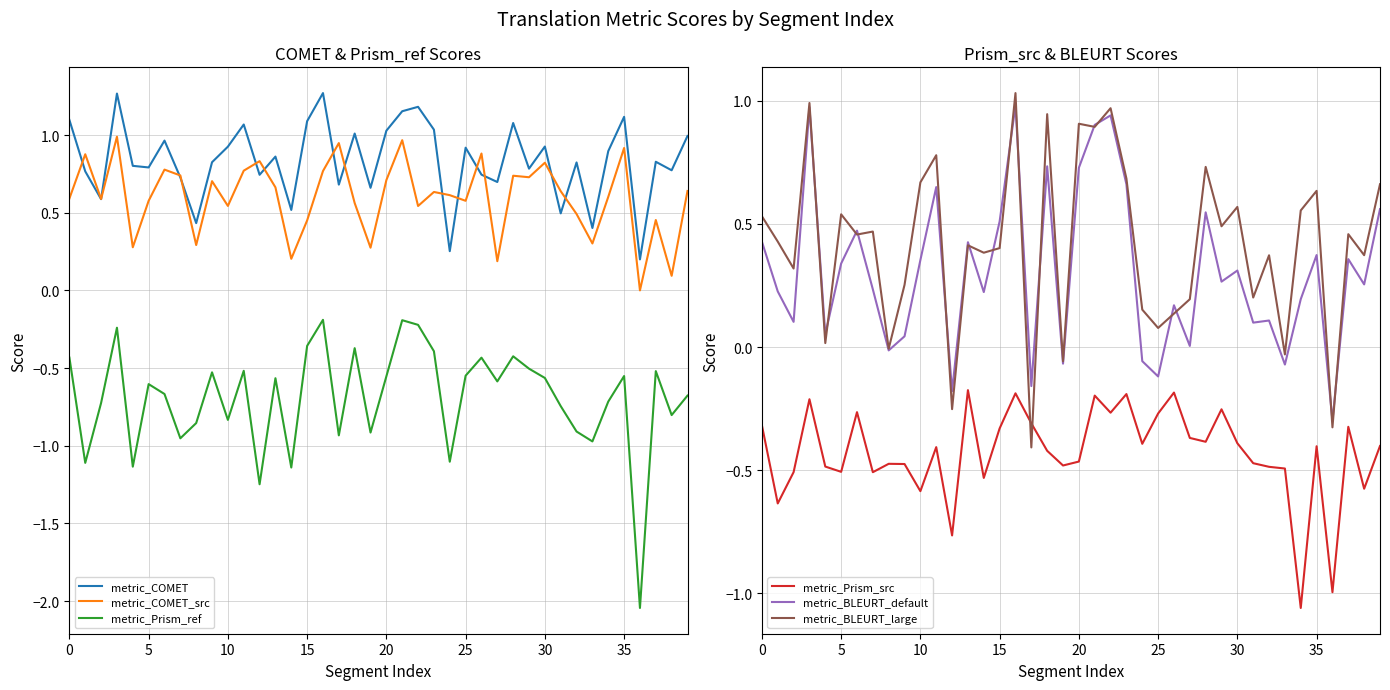

At how many categories does at least one series exceed 0?

40